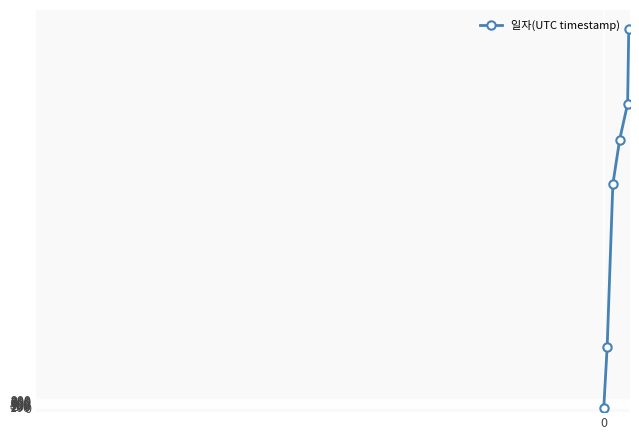

How many series are shown in this chart?

1